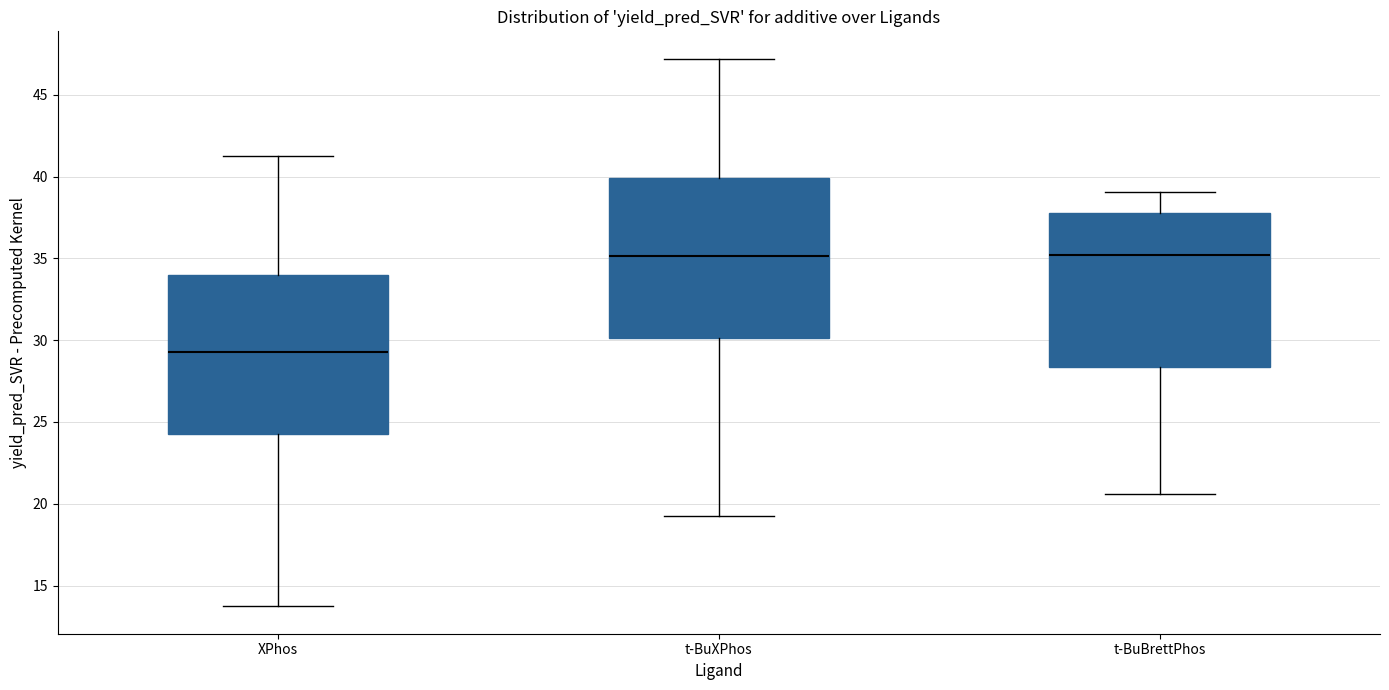

Reading left to right, read every box against the y-axis: the position of its median line, the range the box covers, and the ends of its whiskers. The values are not printed on the chart, so give them approximately, as read against the axis.

XPhos: median 29.5, box 24.5 to 34.0, whiskers 13.5 to 41.0
t-BuXPhos: median 35.0, box 30.0 to 40.0, whiskers 19.0 to 47.0
t-BuBrettPhos: median 35.0, box 28.5 to 38.0, whiskers 20.5 to 39.0